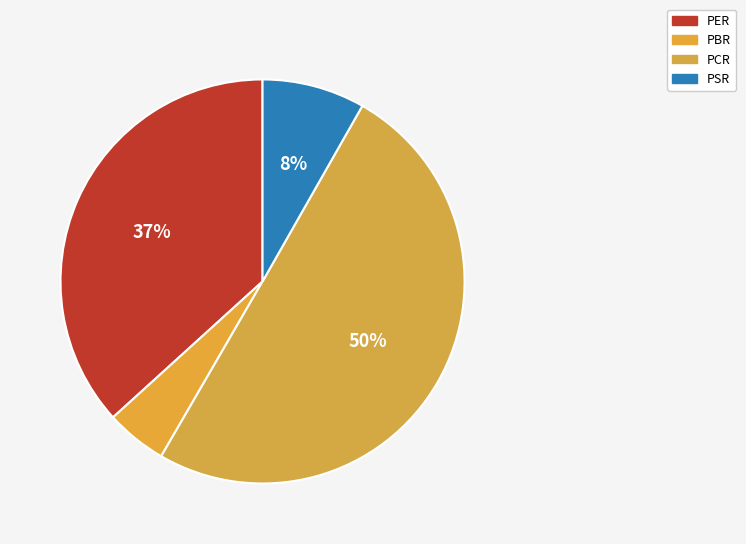

Approximately how many times larger is the value at PSR compared to PER?

0.2